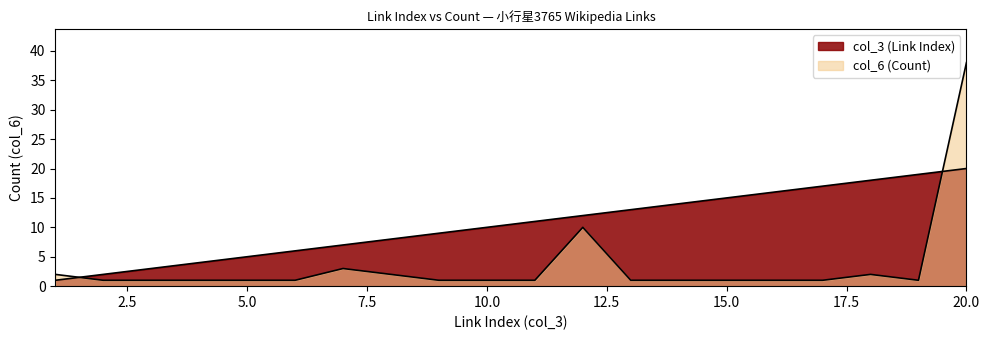

What is the maximum value shown in the chart?

38